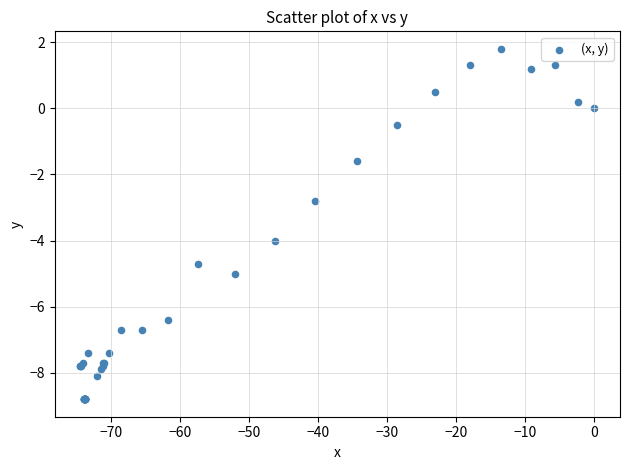

What Y value in the scatter plot is closest to -3?

-2.8